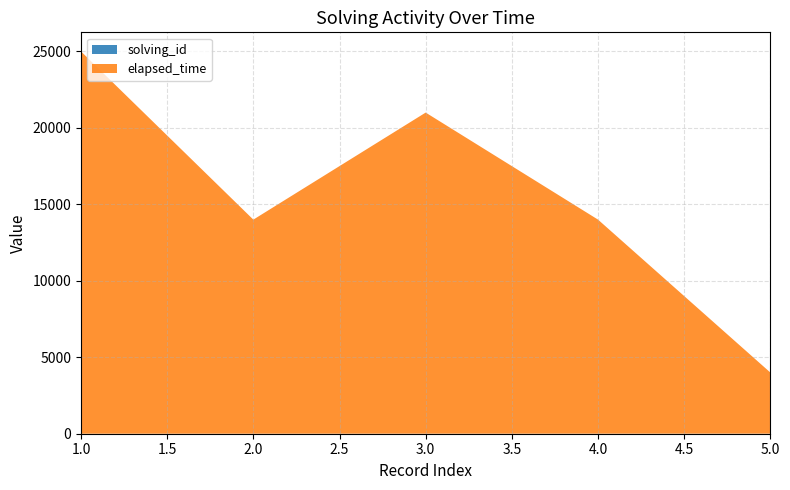

Reading left to right, list all the values displayed in this chart.

solving_id: 1	2	3	4	5
elapsed_time: 25000	14000	21000	14000	4000